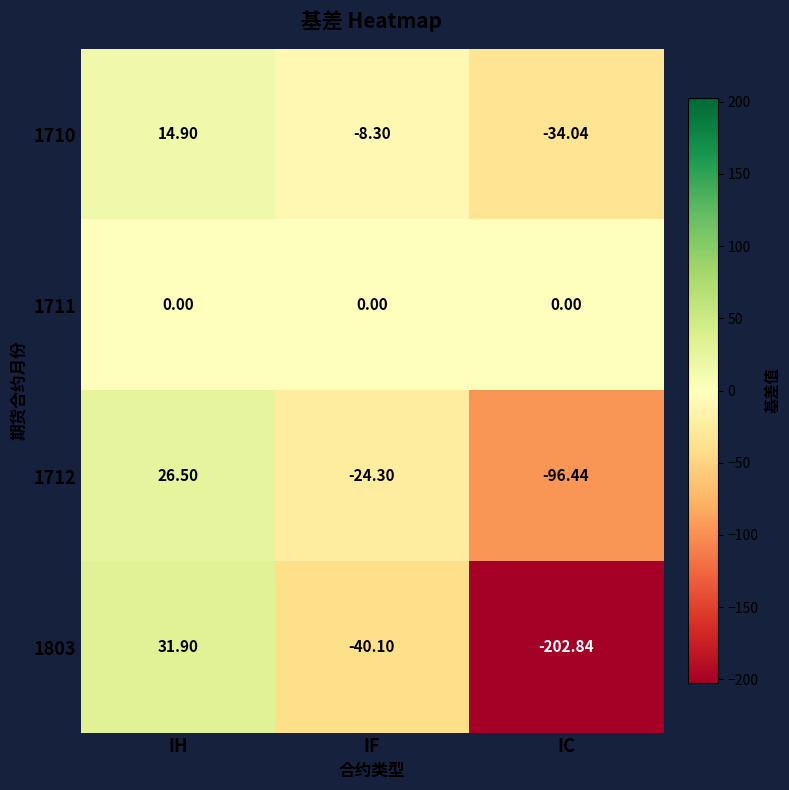

What is the spread (max minus min) of values at IH?

31.9